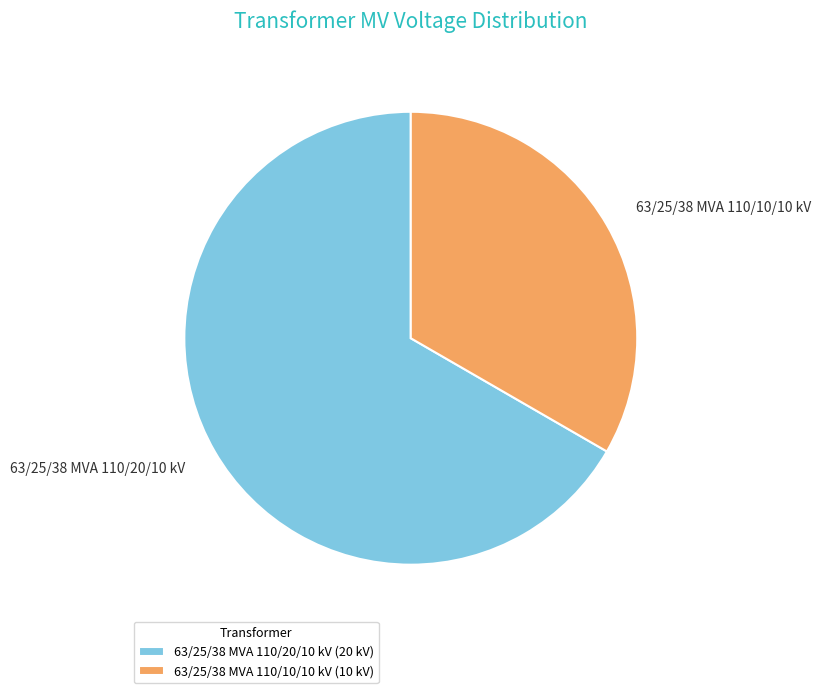

Which category has the smallest portion of the pie?

63/25/38 MVA 110/10/10 kV